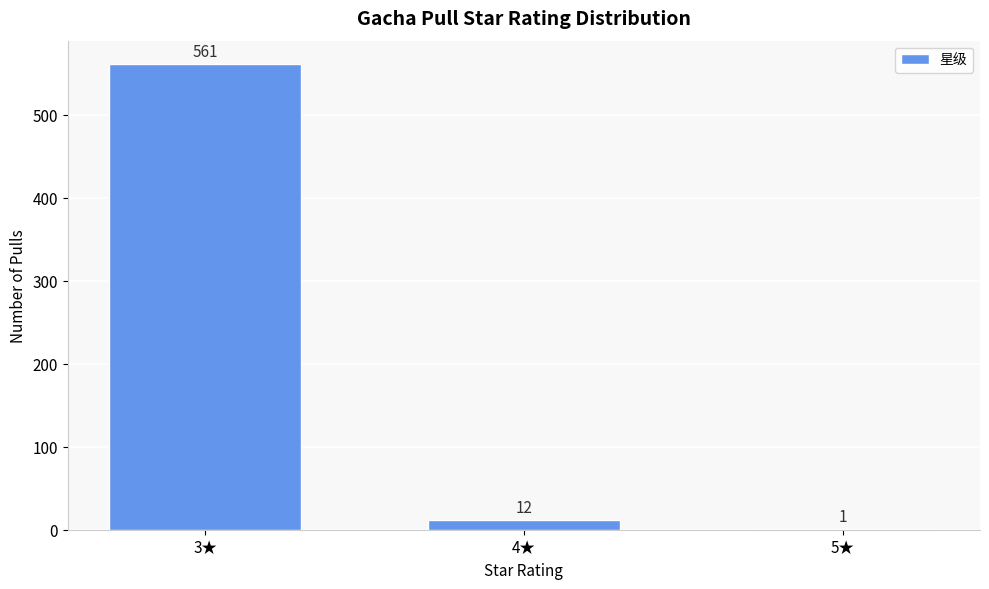

Reading left to right, extract all data points from this chart.

3★=561	4★=12	5★=1